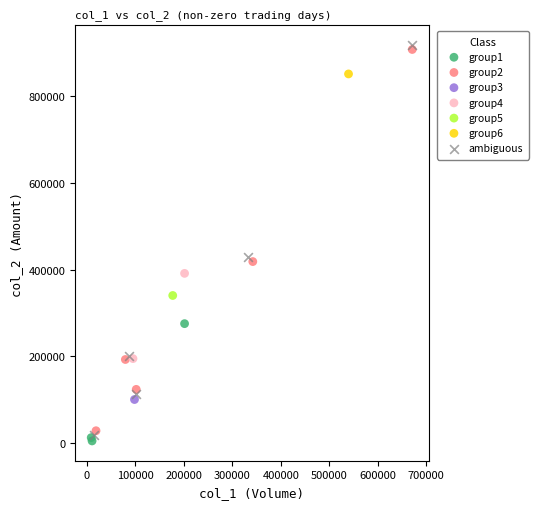

Which series reaches the maximum Y coordinate?

ambiguous